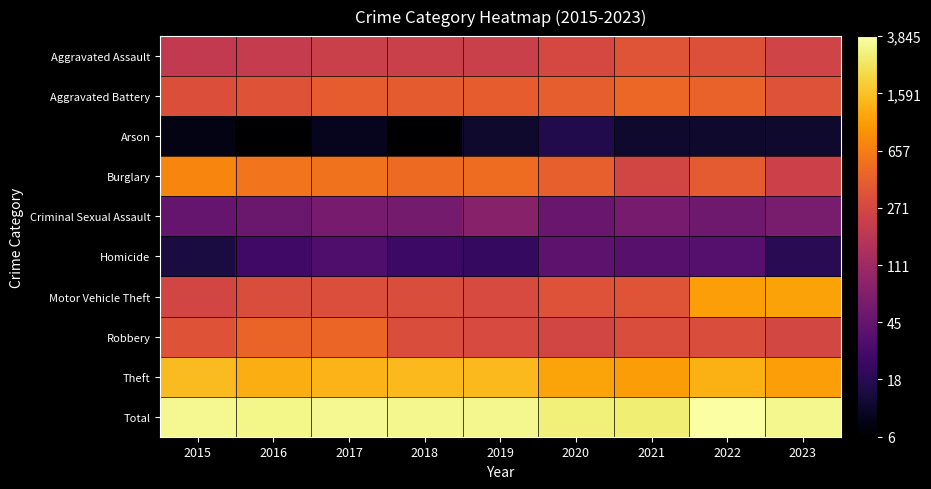

What is the total value across all series at 2015?

53.4